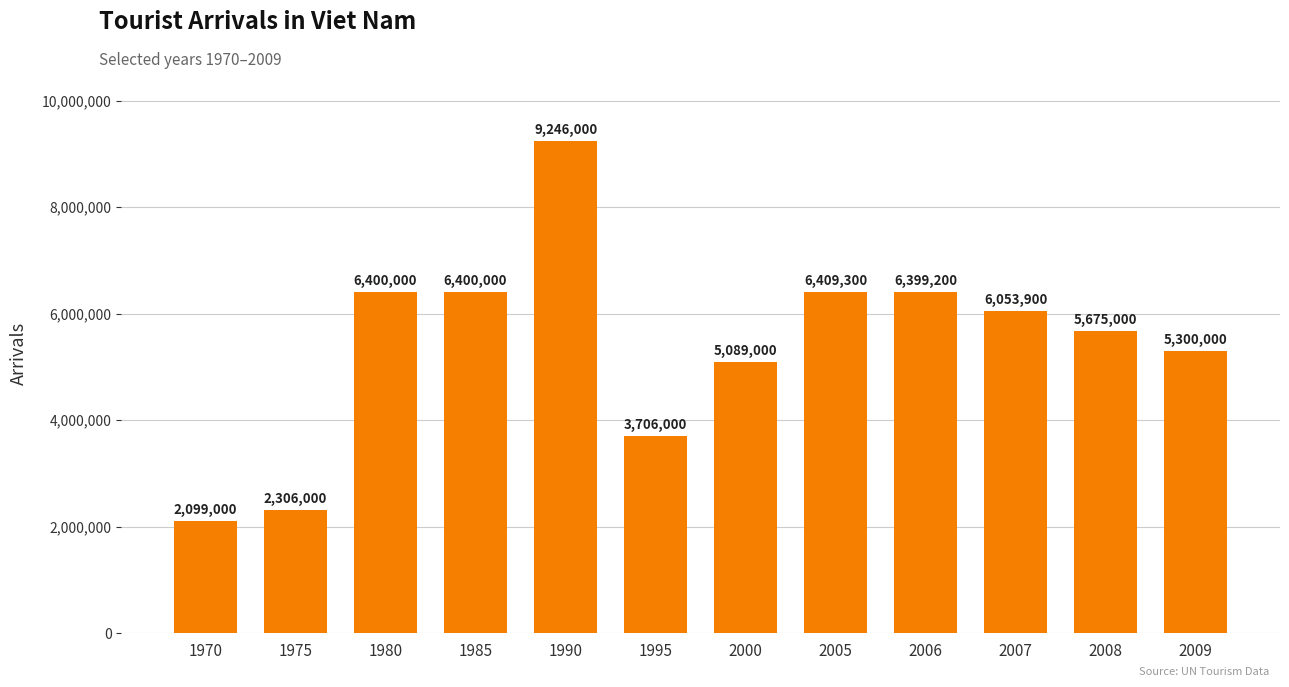

Reading right to left, list all the values displayed in this chart.

5300000	5675000	6053900	6399200	6409300	5089000	3706000	9246000	6400000	6400000	2306000	2099000